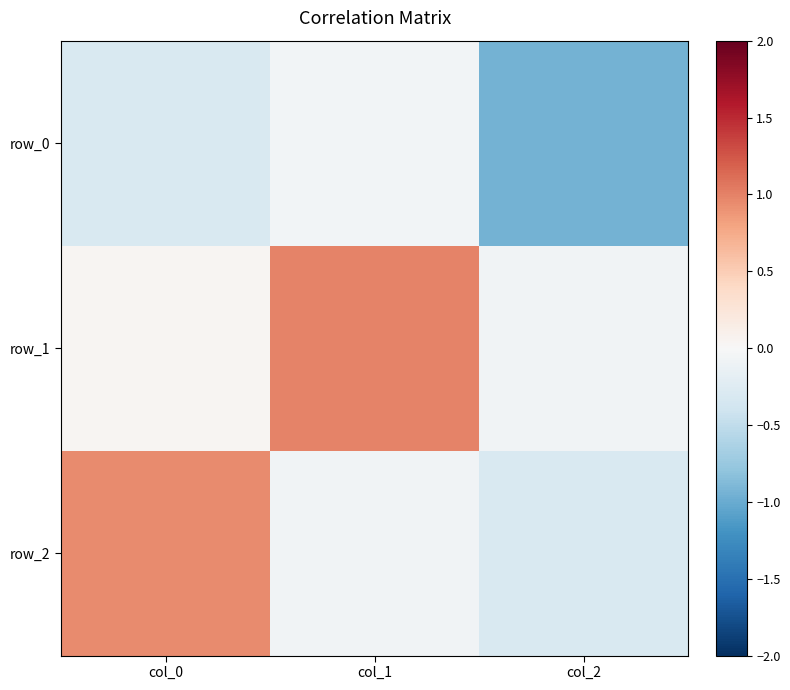

The row_1 series shows -0.1 at col_2. True or false?

False